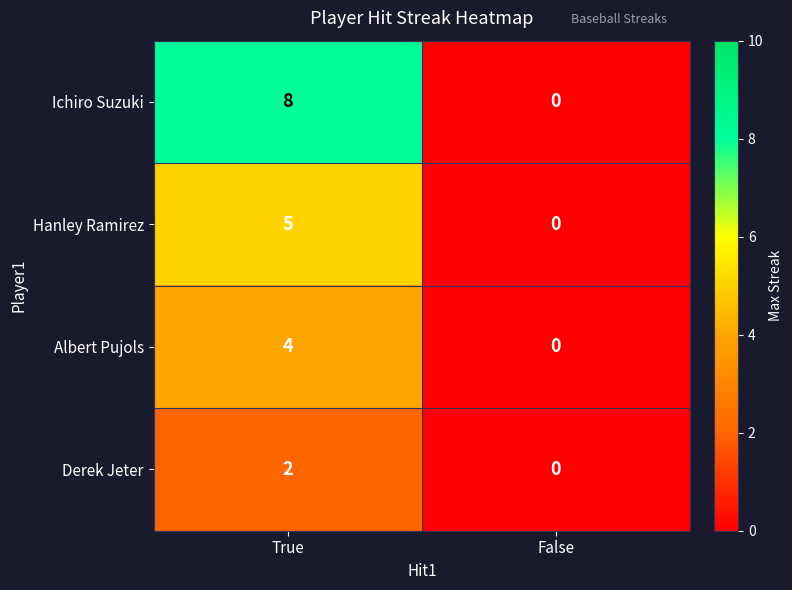

How many data points does each series have?

2